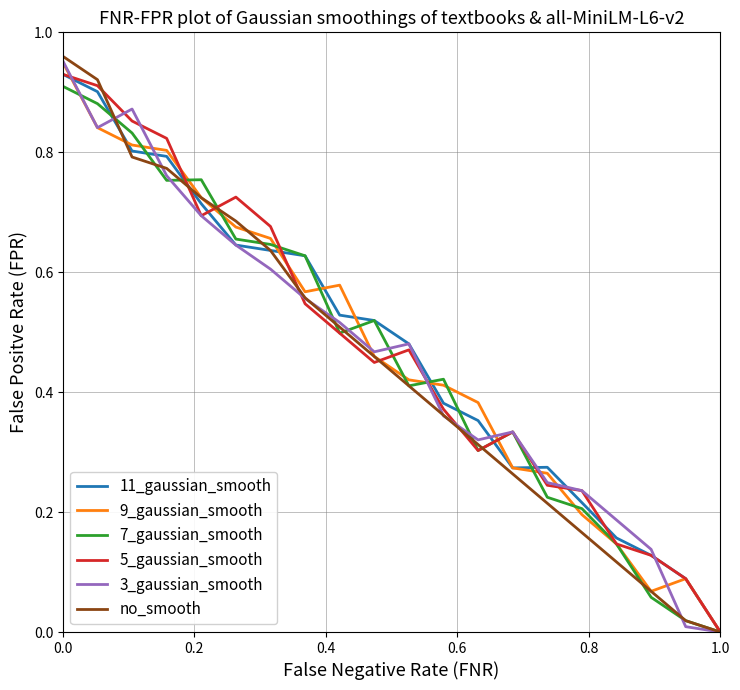

What are all the series names shown in the legend?

11_gaussian_smooth, 9_gaussian_smooth, 7_gaussian_smooth, 5_gaussian_smooth, 3_gaussian_smooth, no_smooth